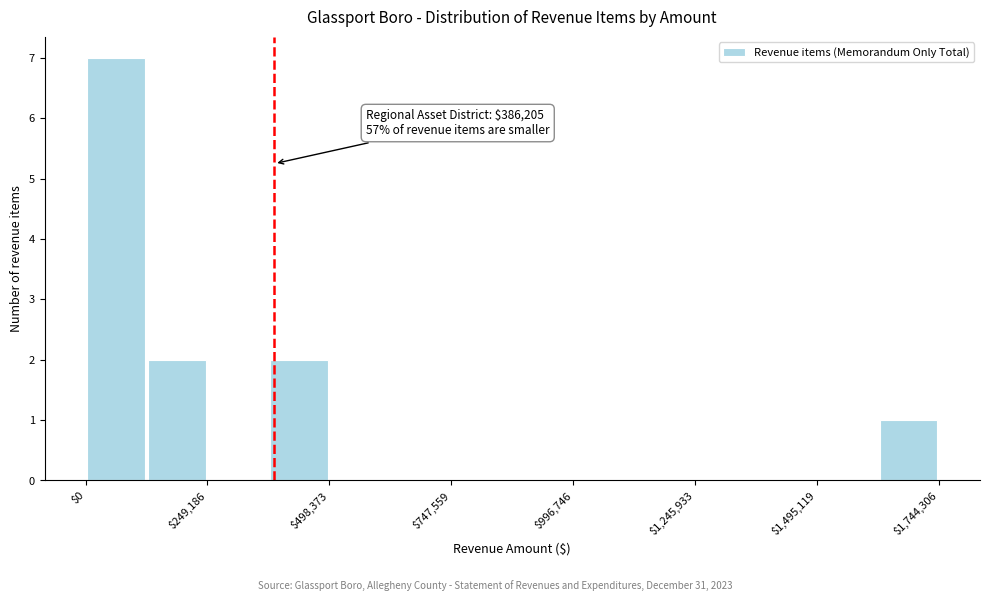

Around what value on the x-axis is the tallest bar? Give the approximate position of its centre, as read against the axis.

50000